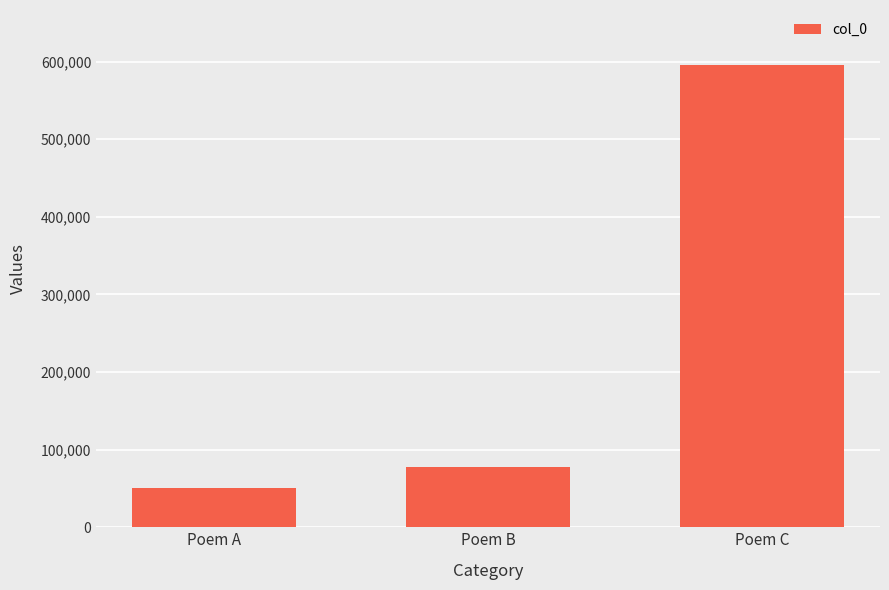

List the labels in order of value, smallest first.

Poem A, Poem B, Poem C